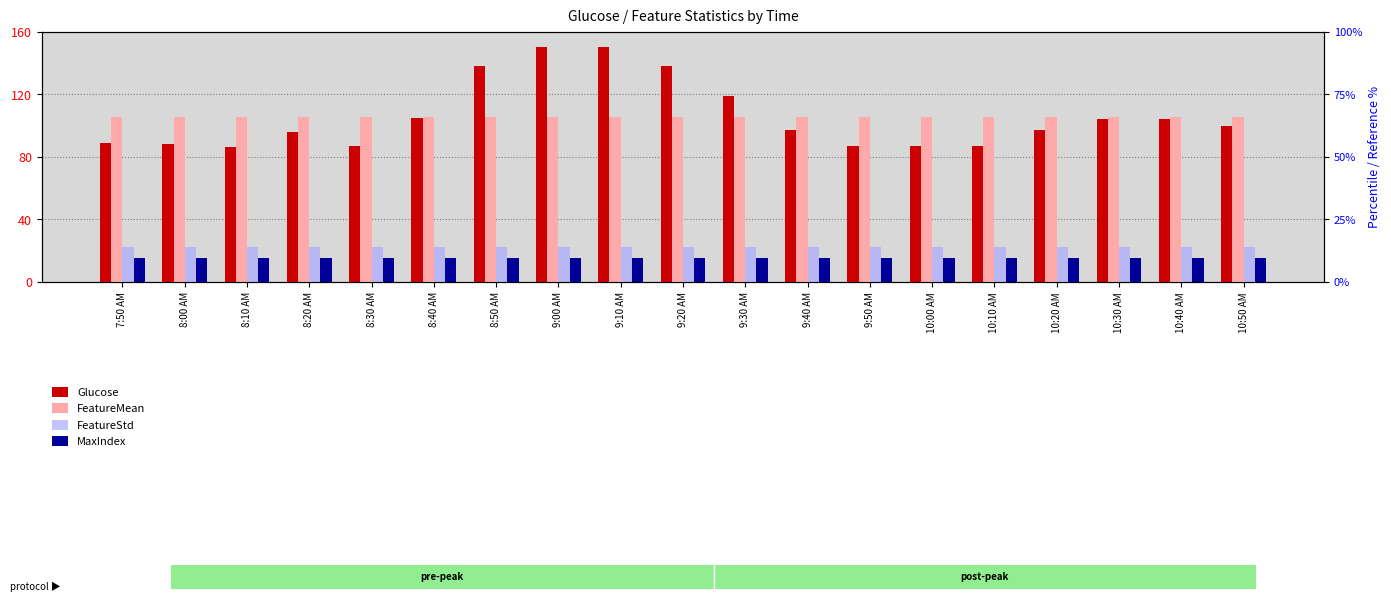

The value of Glucose at 8:40 AM is 105.0. True or false?

True